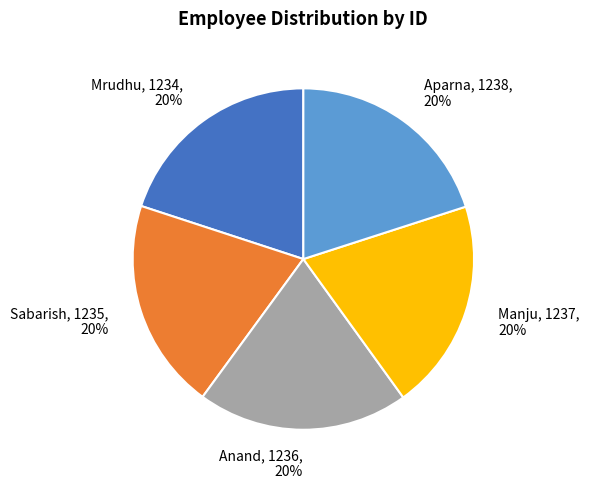

Is there a majority slice in this chart?

No